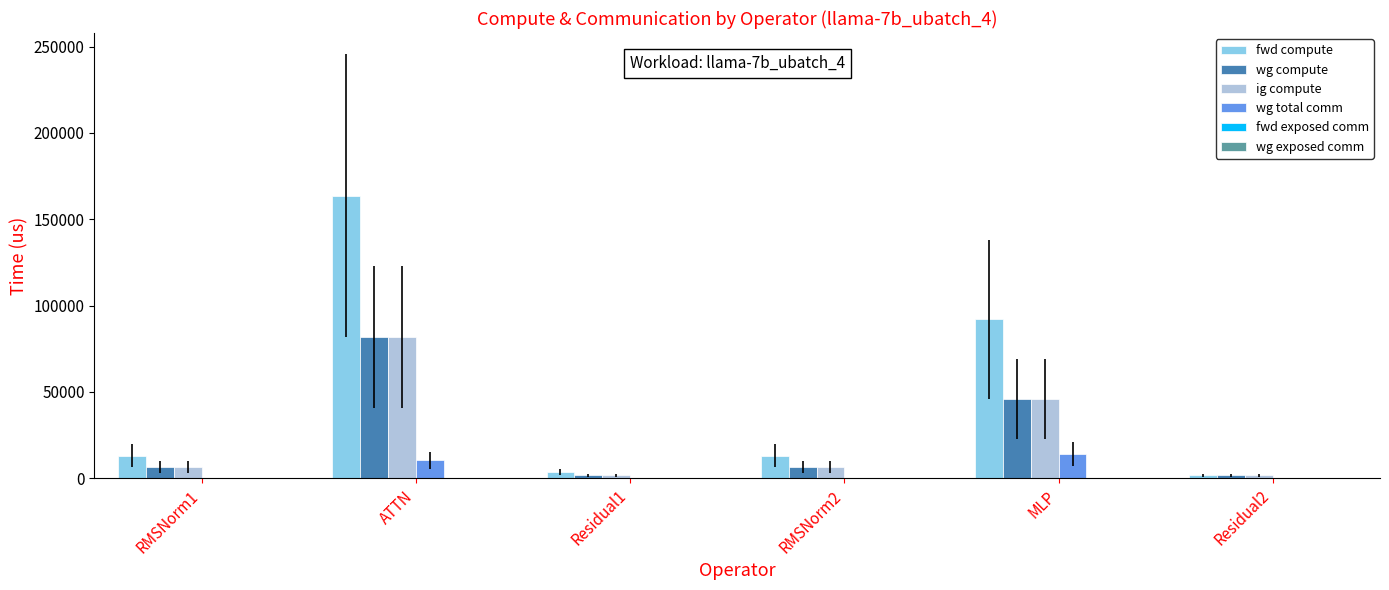

At which category does the chart reach its peak across all series?

ATTN